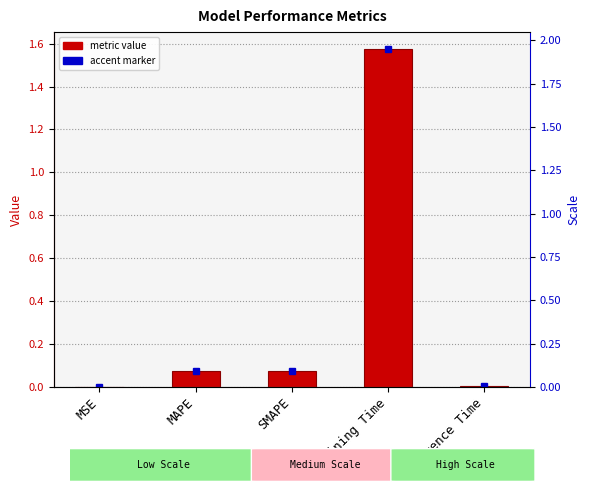

What is the average value?

0.3